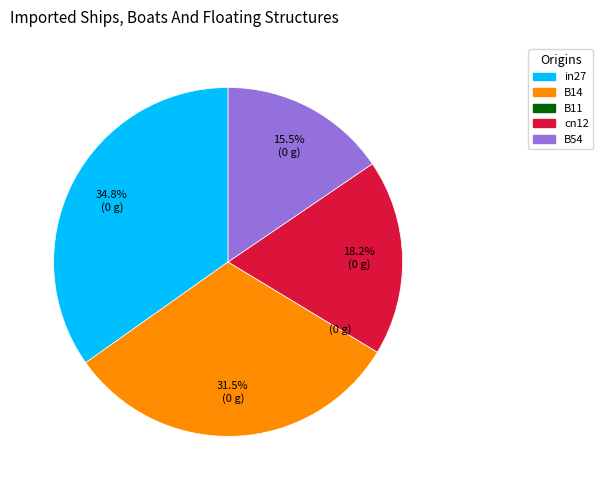

Does B54 represent more than half of the total?

No